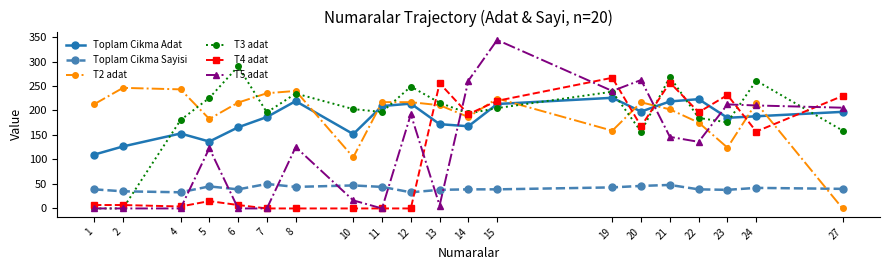

The value of T2 adat at 24 is 361.8. True or false?

False